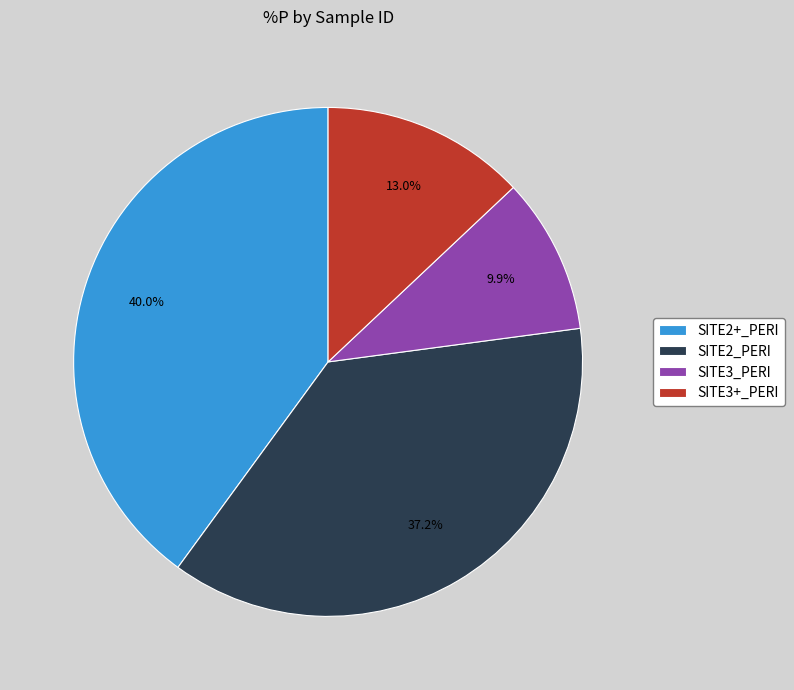

What is the smallest slice in the pie chart?

SITE3_PERI